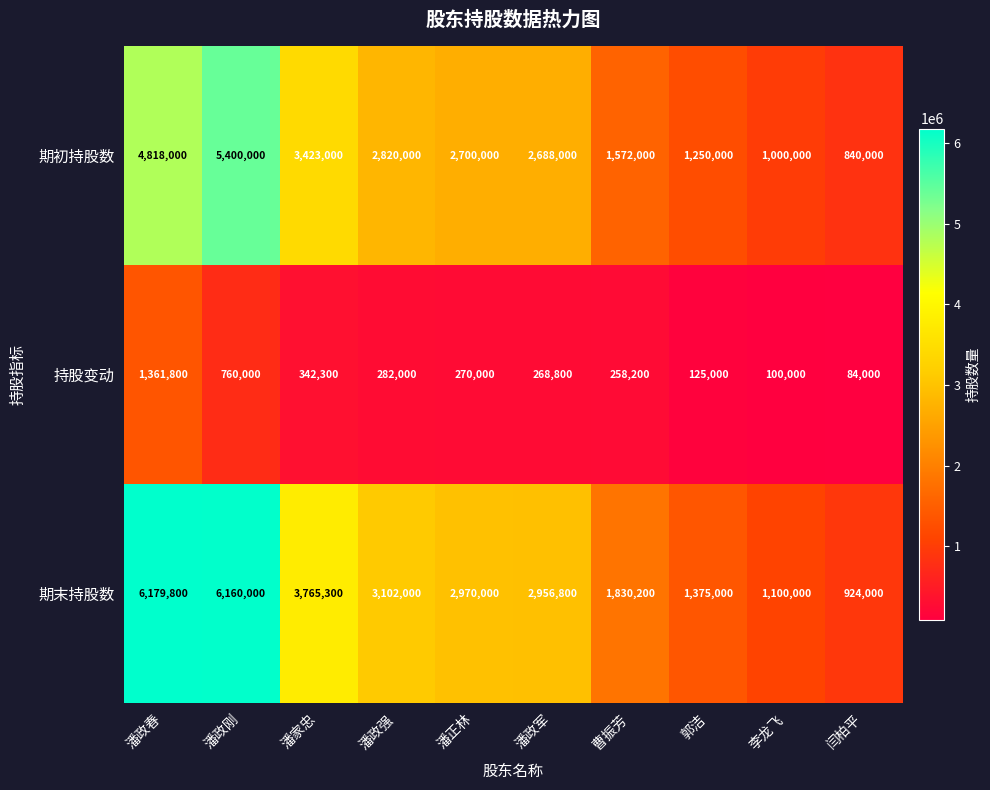

The value of 期末持股数 at 潘政刚 is 6160000. True or false?

True